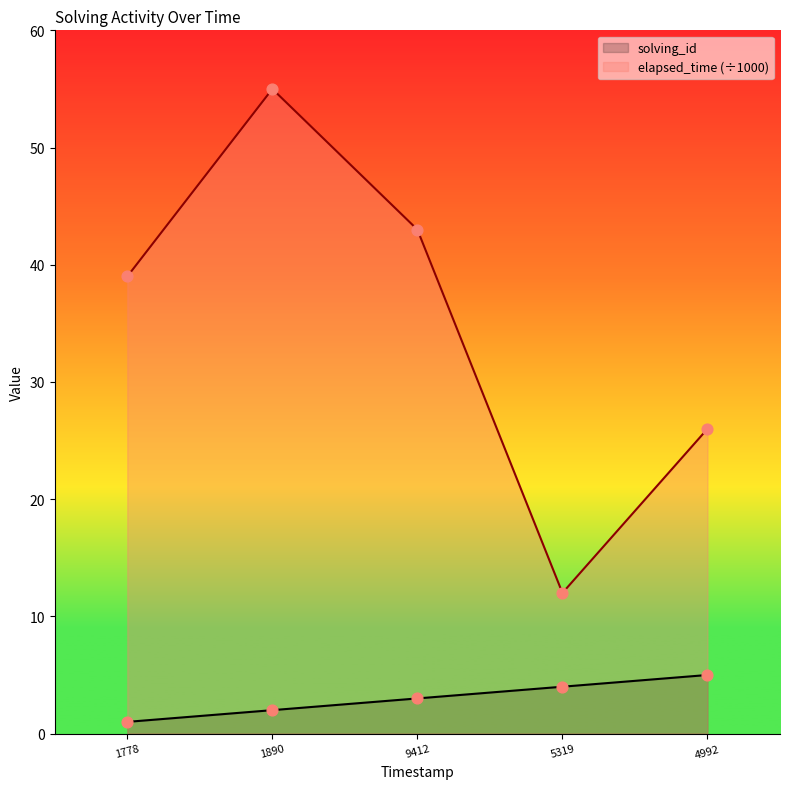

Which series has the largest total across all categories?

elapsed_time (÷1000)